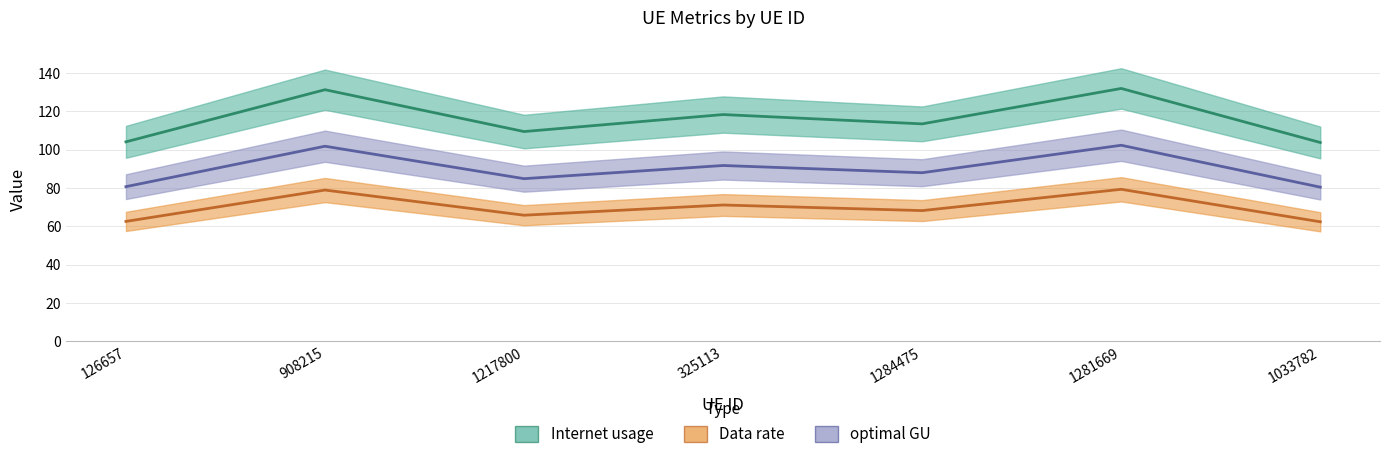

What is the label of the 2nd point from the right?

1281669